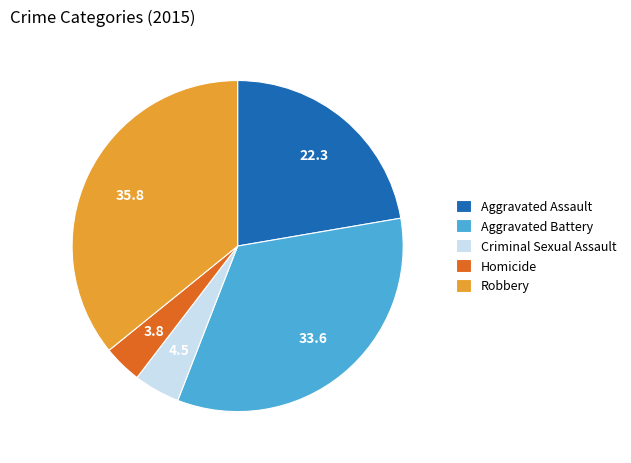

What is the smallest slice in the pie chart?

Homicide